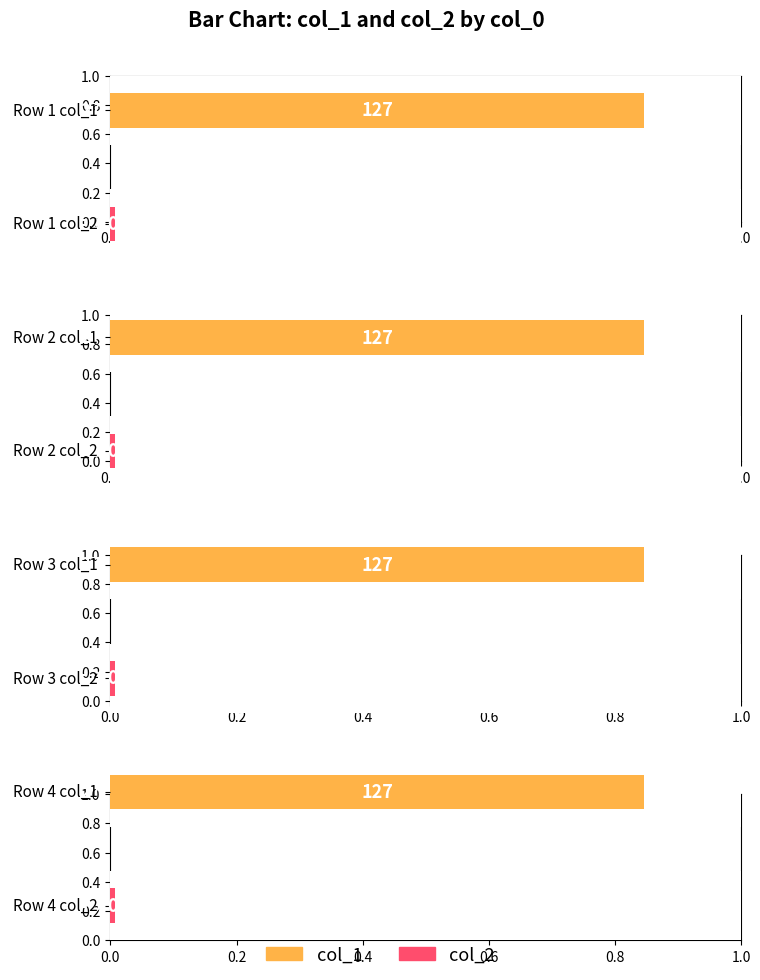

How many distinct data groups are displayed?

2